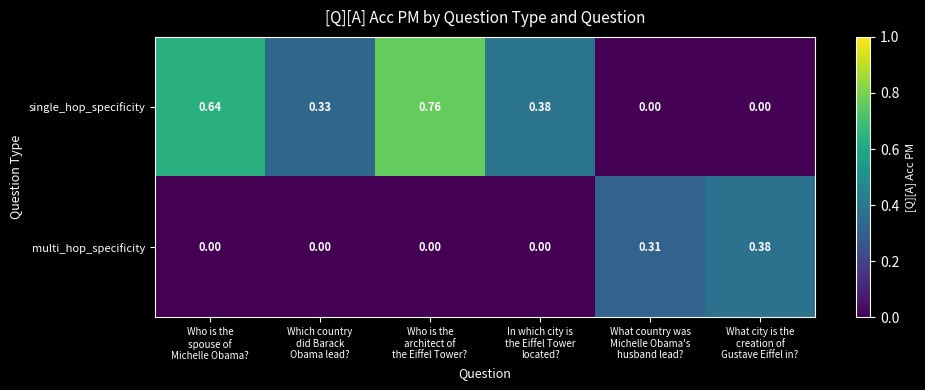

List the series in order of their overall mean, highest first.

single_hop_specificity, multi_hop_specificity